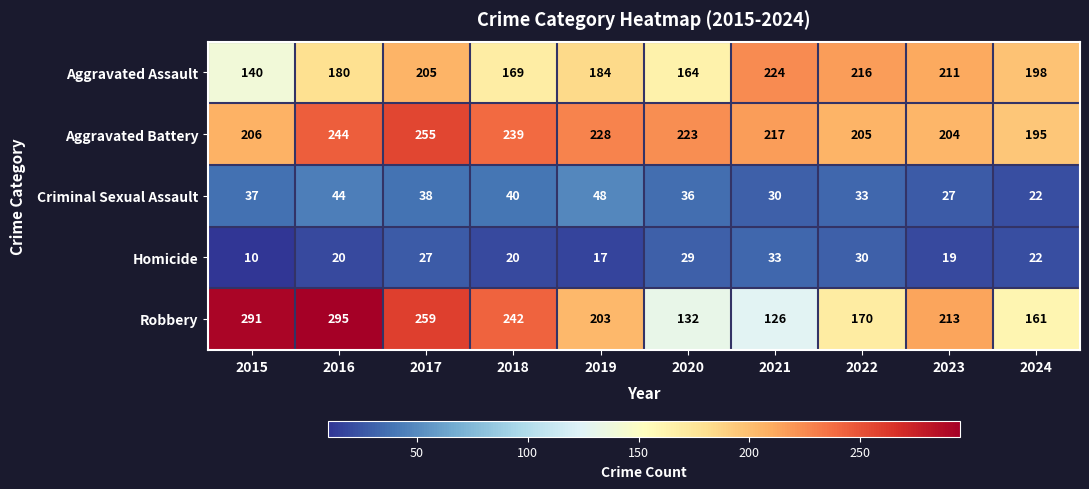

The Aggravated Assault series shows 71 at 2020. True or false?

False